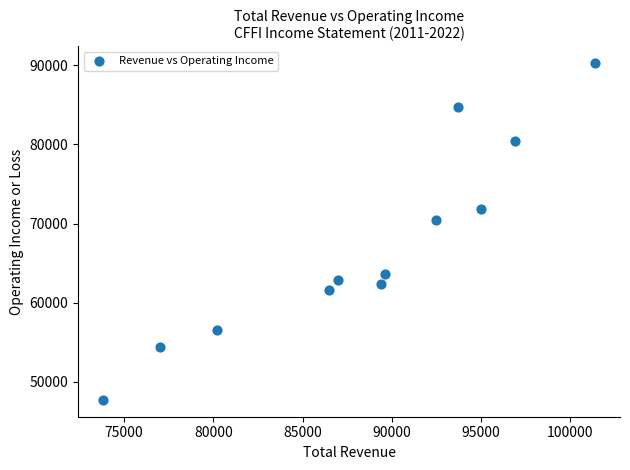

What is the range of X values (max minus min)?

27600